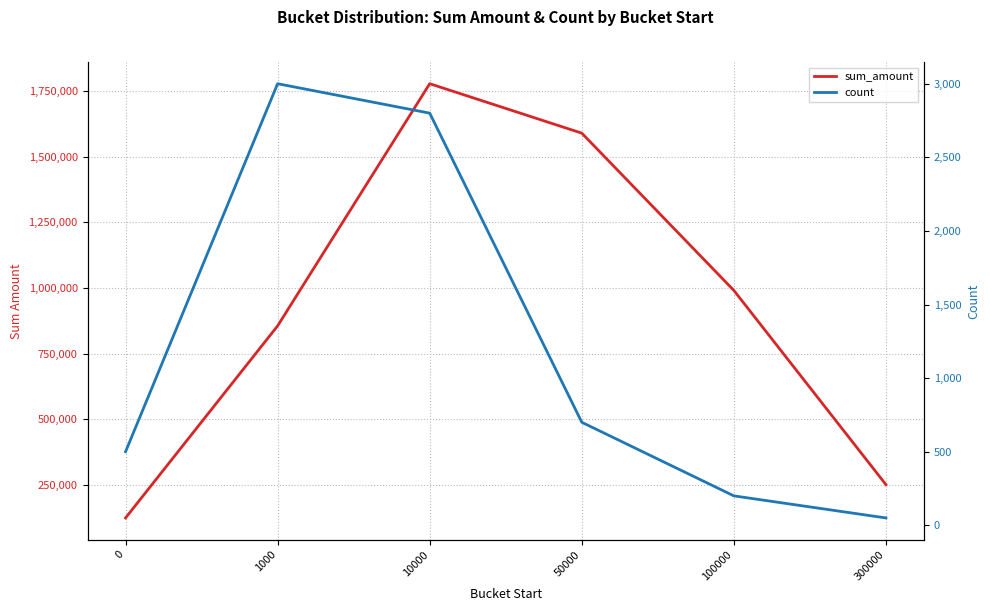

Between 10000 and 0, which is larger?

10000